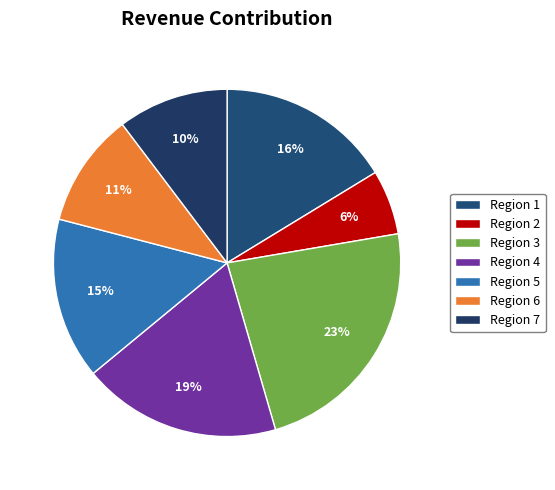

Is there any slice that represents more than half of the pie?

No